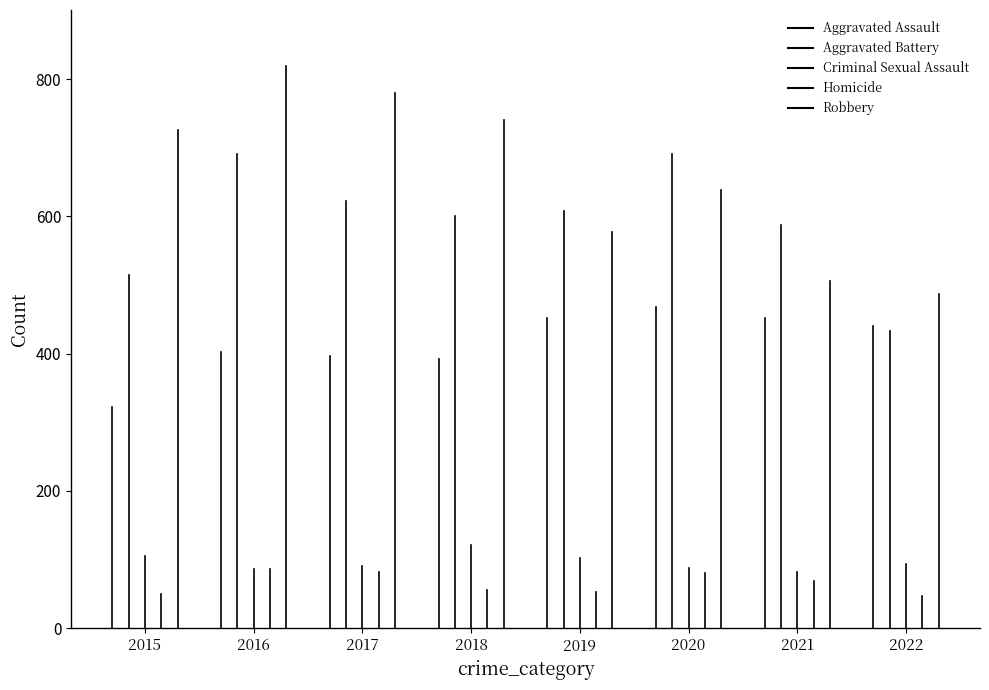

At which label is Homicide closest to 67?

2021